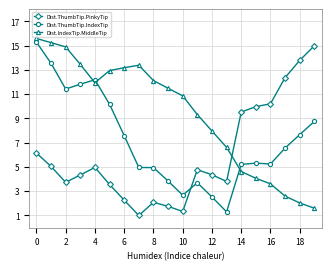

How many times do Dist.ThumbTip.PinkyTip and Dist.IndexTip.MiddleTip cross each other?

1